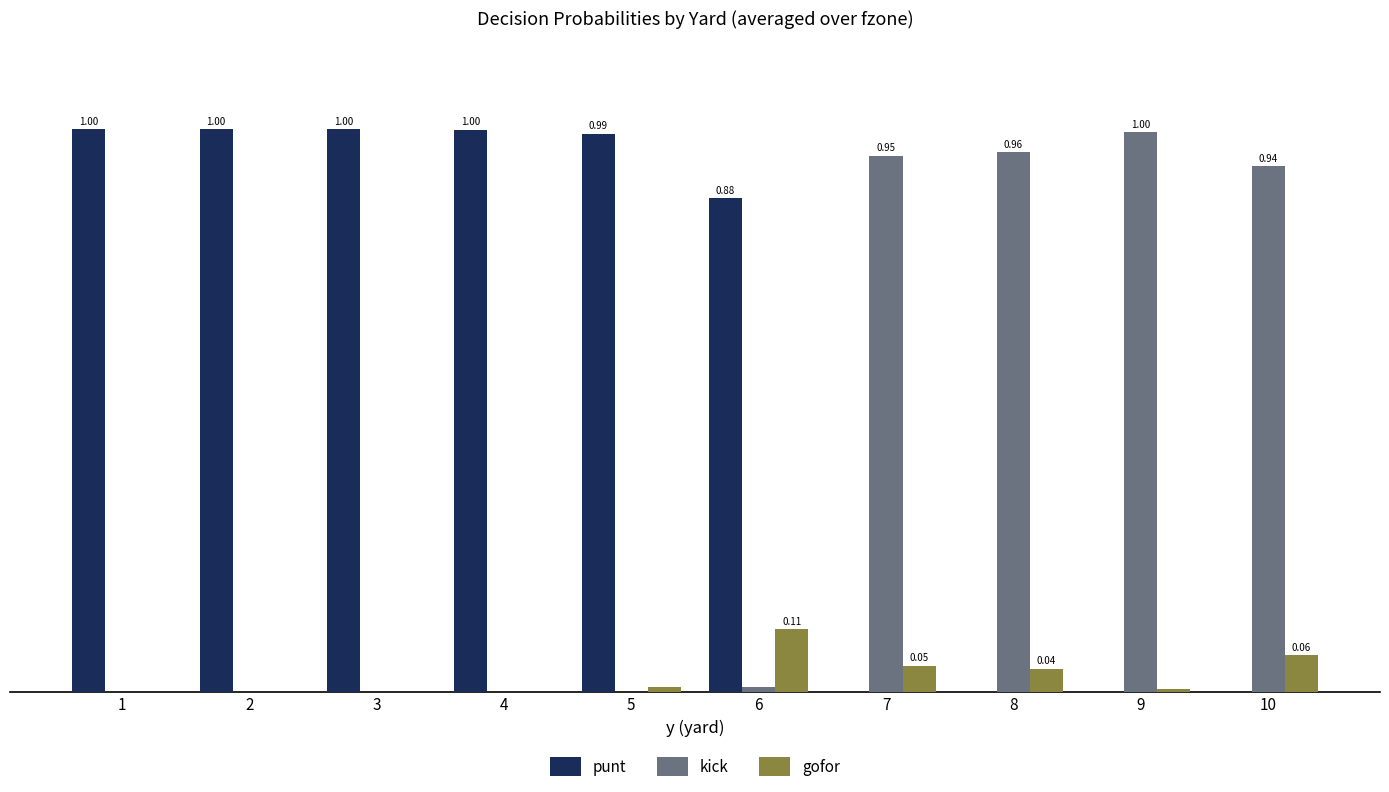

At how many categories does at least one series exceed 0?

10